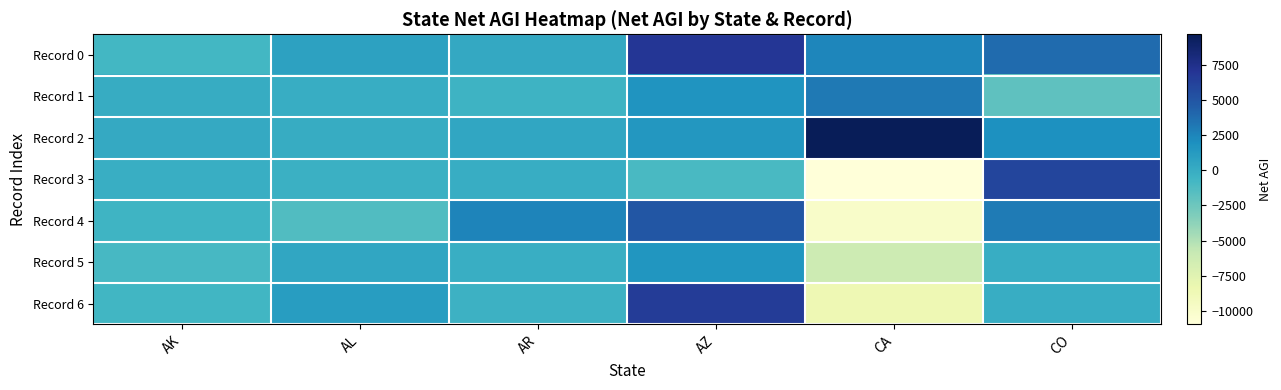

Reading left to right, list all the values displayed in this chart.

Record 0: AK=-759	AL=772	AR=251	AZ=6897	CA=2474	CO=3807
Record 1: AK=21	AL=-29	AR=-440	AZ=1691	CA=3128	CO=-1889
Record 2: AK=178	AL=53	AR=434	AZ=1492	CA=9692	CO=1873
Record 3: AK=-151	AL=-307	AR=0	AZ=-991	CA=-10969	CO=5995
Record 4: AK=-552	AL=-1310	AR=2587	AZ=5004	CA=-9942	CO=2997
Record 5: AK=-961	AL=469	AR=-140	AZ=1561	CA=-6232	CO=0
Record 6: AK=-683	AL=1113	AR=-361	AZ=6575	CA=-8590	CO=0